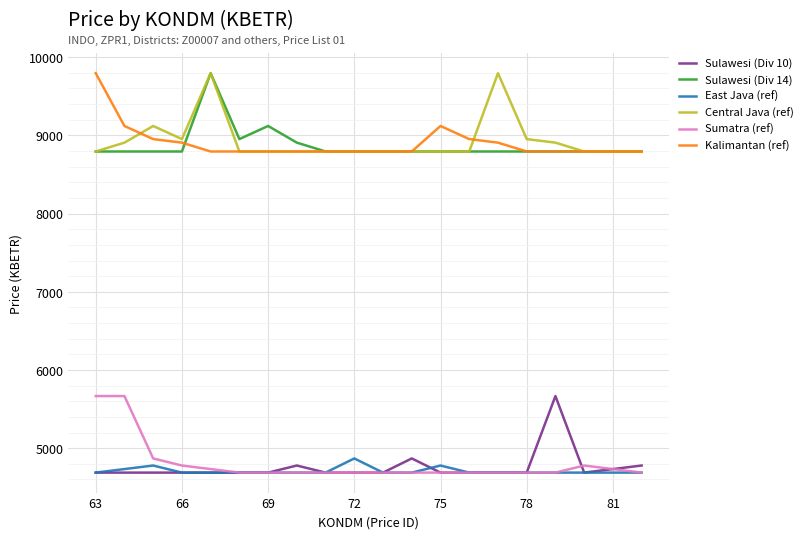

What is the highest value of the Sulawesi (Div 10) series?

5666.4